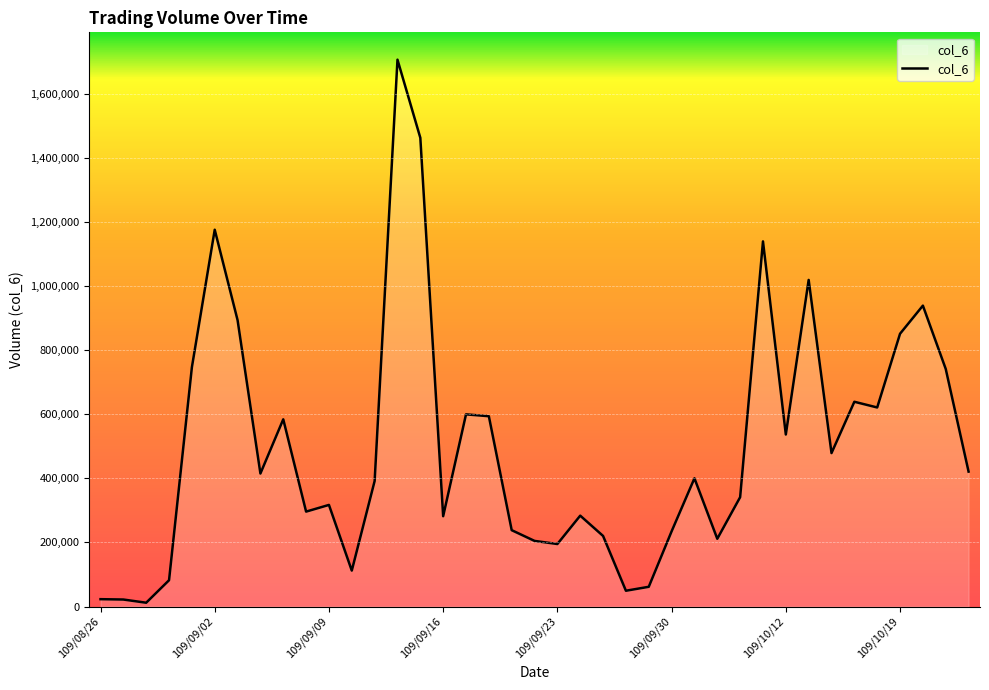

What is the difference between the maximum and minimum values?

1694020